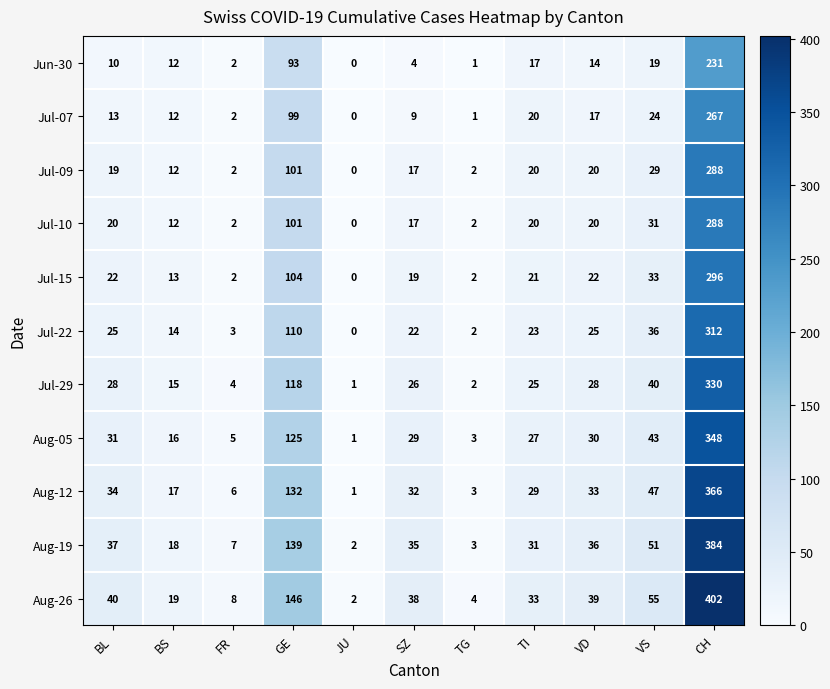

What value does the Jul-07 series have at TI, to the nearest 10?

20